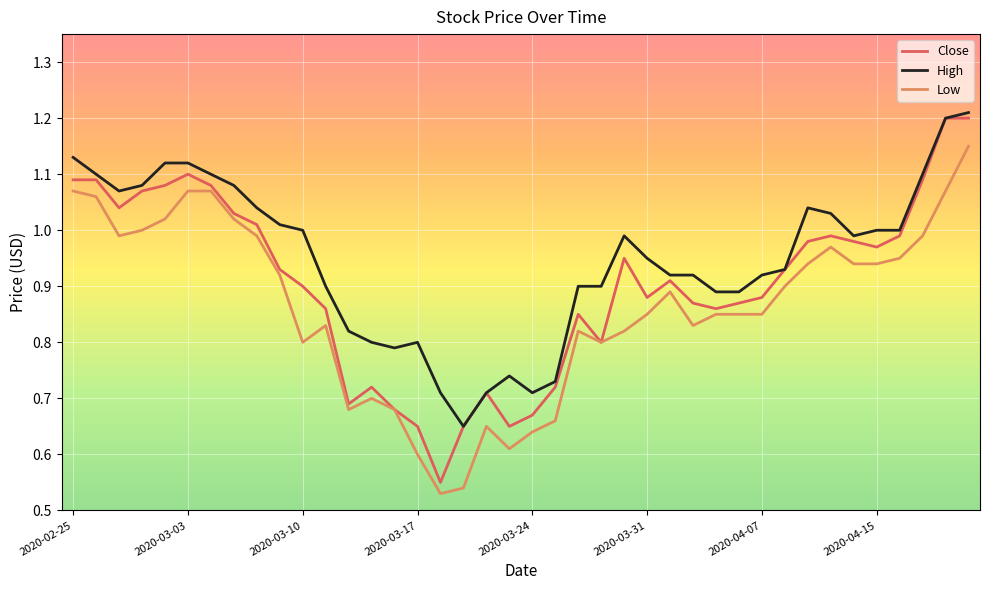

Which series has the largest total across all categories?

High